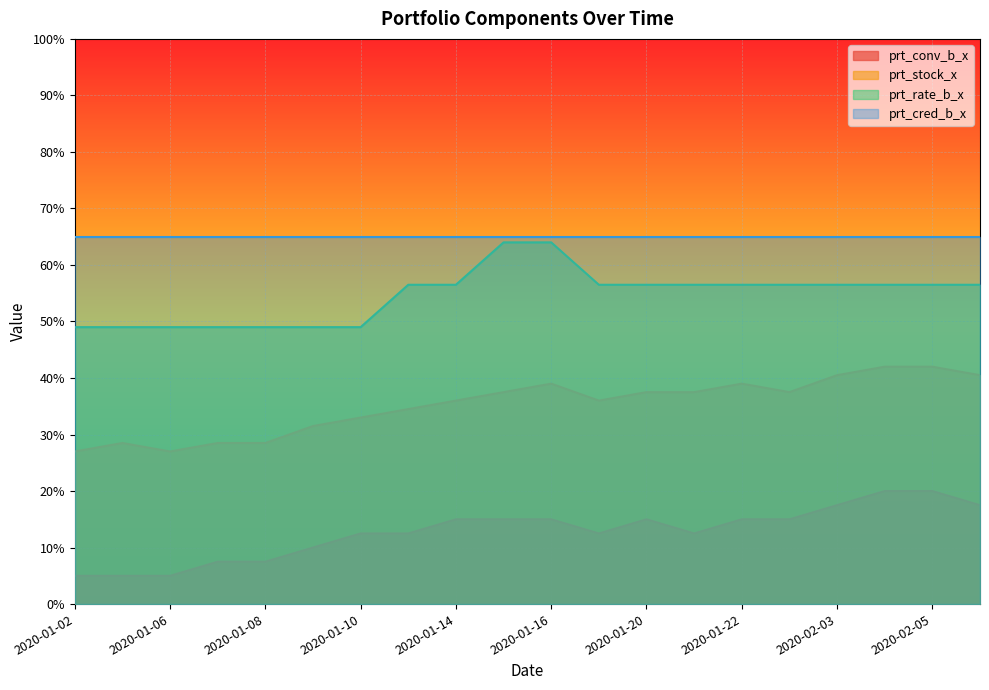

What position from the right is 2020-01-15?

11